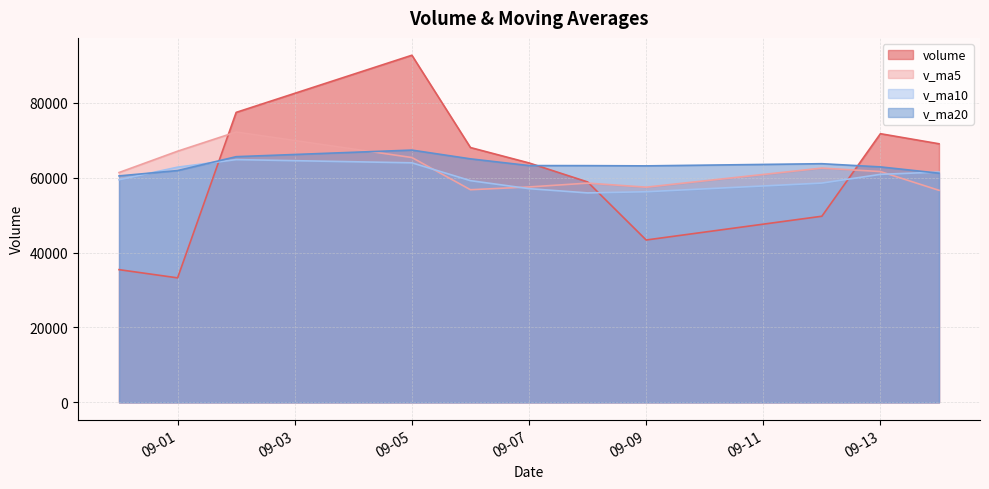

True or false: volume has more than 1 interior local peaks.

True